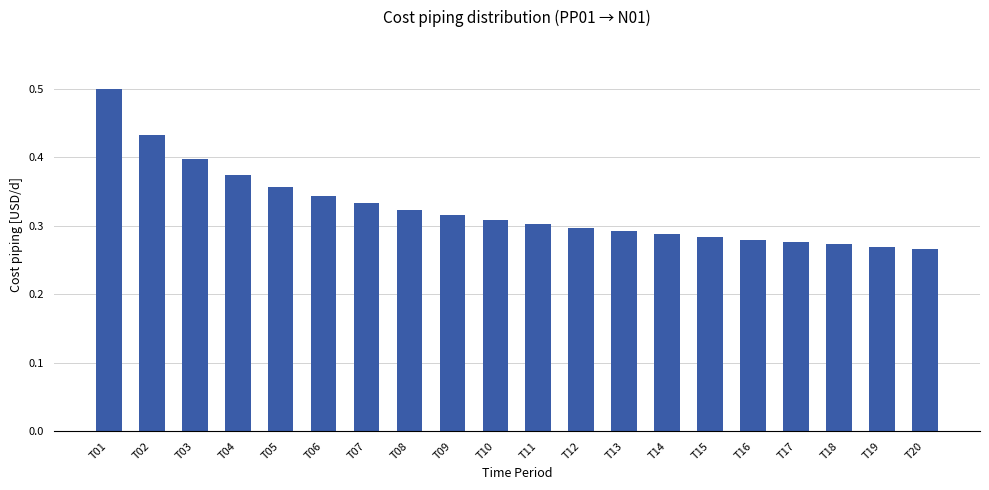

What is the sum of the values at T20 and T02?

0.7